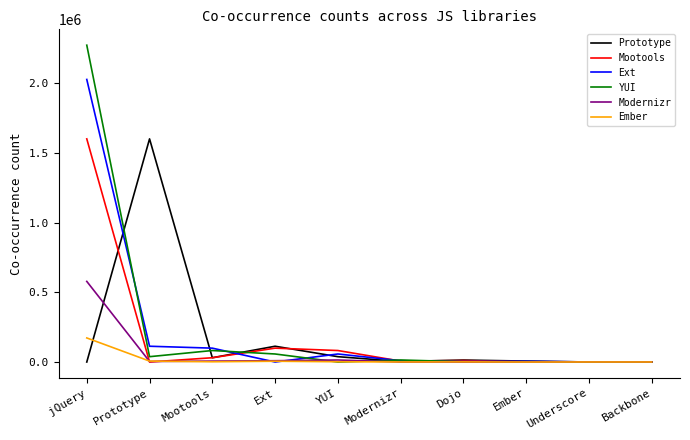

Which series has the widest spread of values?

YUI